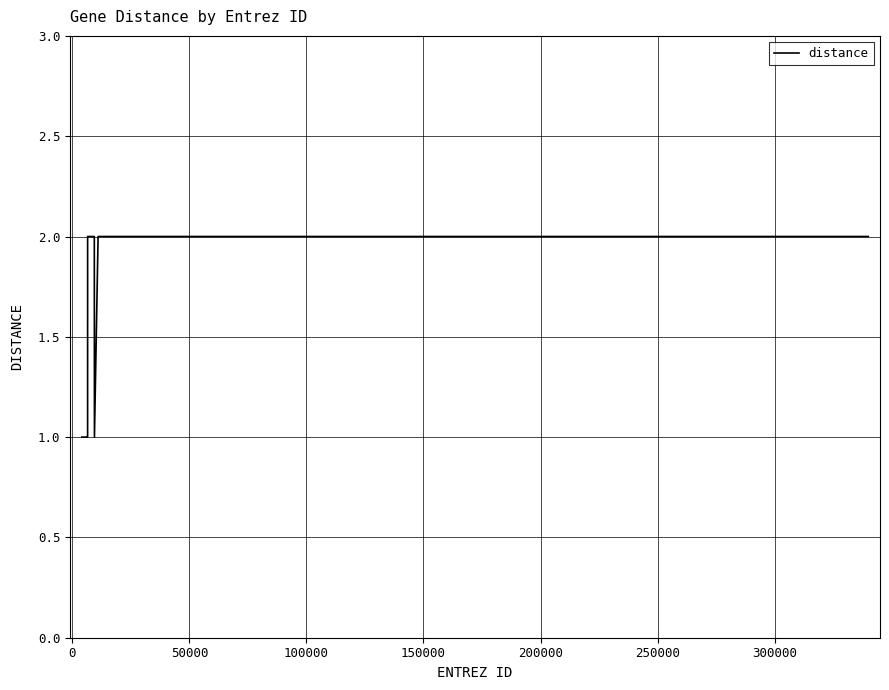

How many lines are shown in the chart?

1